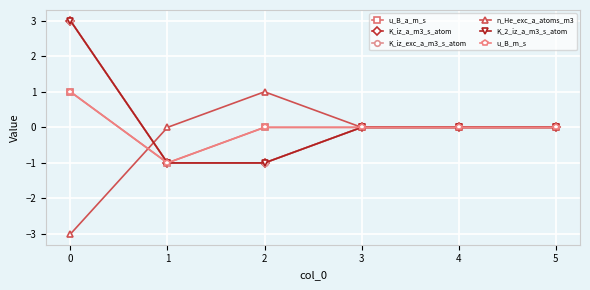

In u_B_a_m_s, how many points are lower than both neighbors (excluding endpoints)?

1